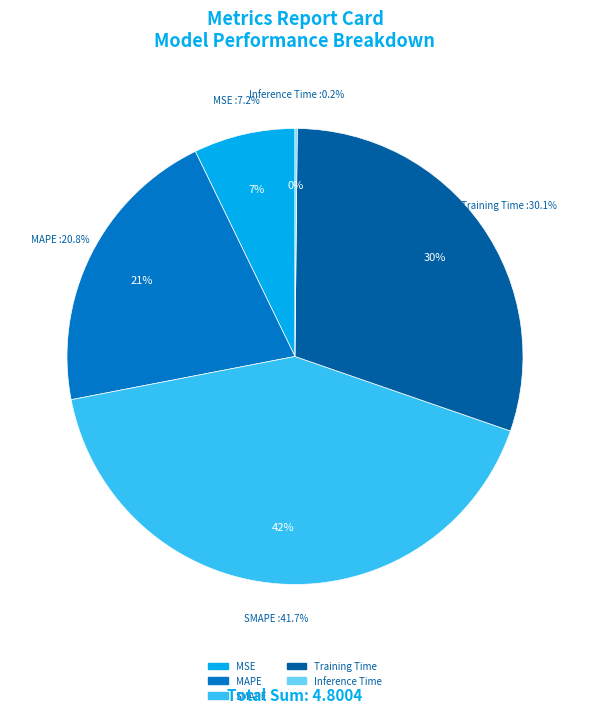

What percentage is NOT represented by SMAPE?

58.3%